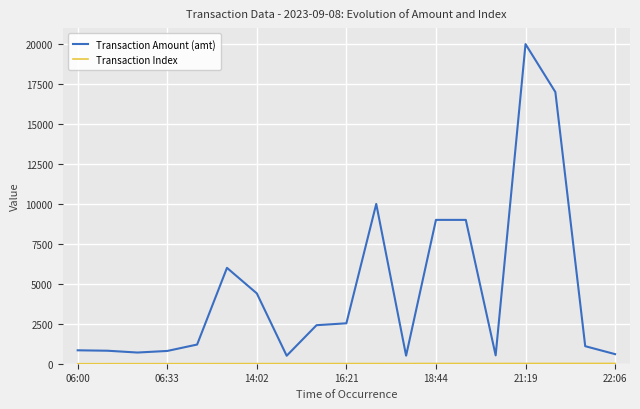

Which series has the largest total across all categories?

Transaction Amount (amt)